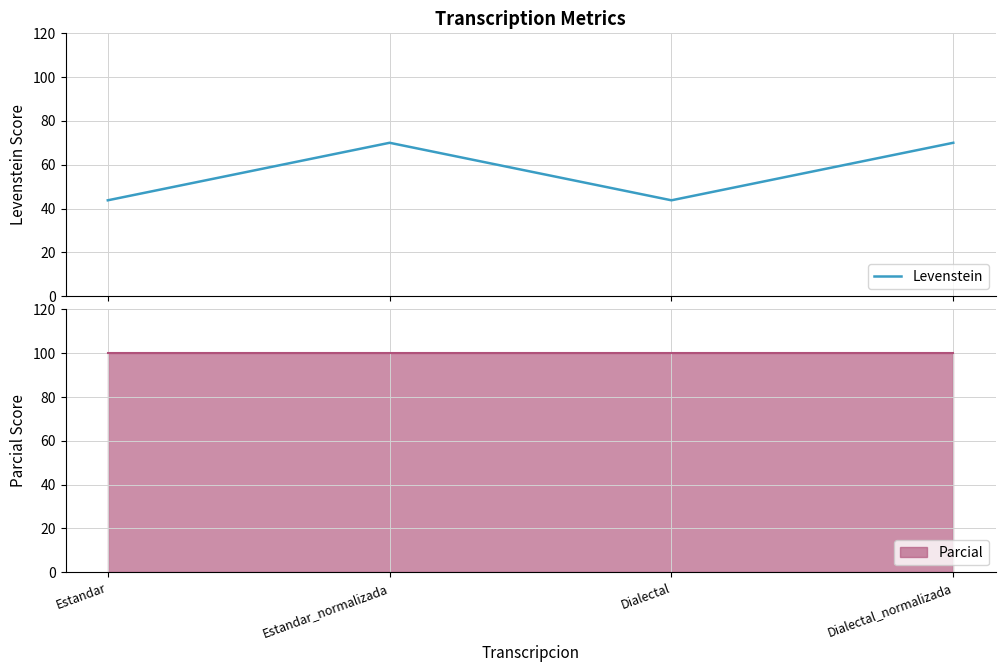

At which category does the chart reach its peak across all series?

Estandar_normalizada